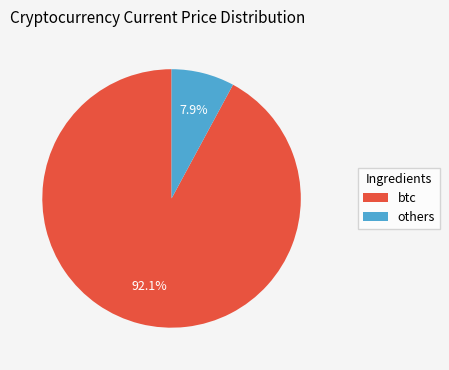

Count the number of slices in the pie.

2